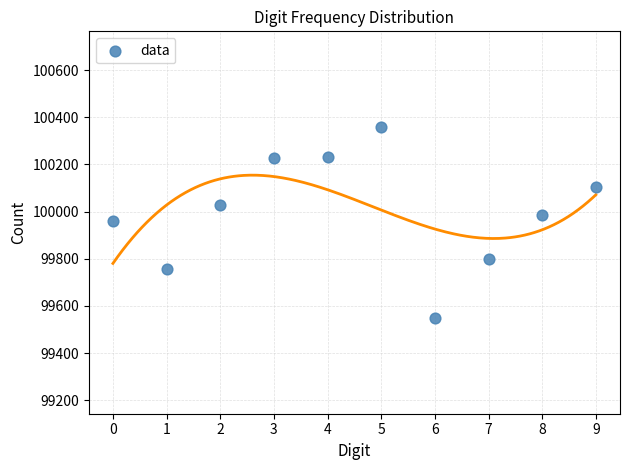

What is the average Y value?

100000